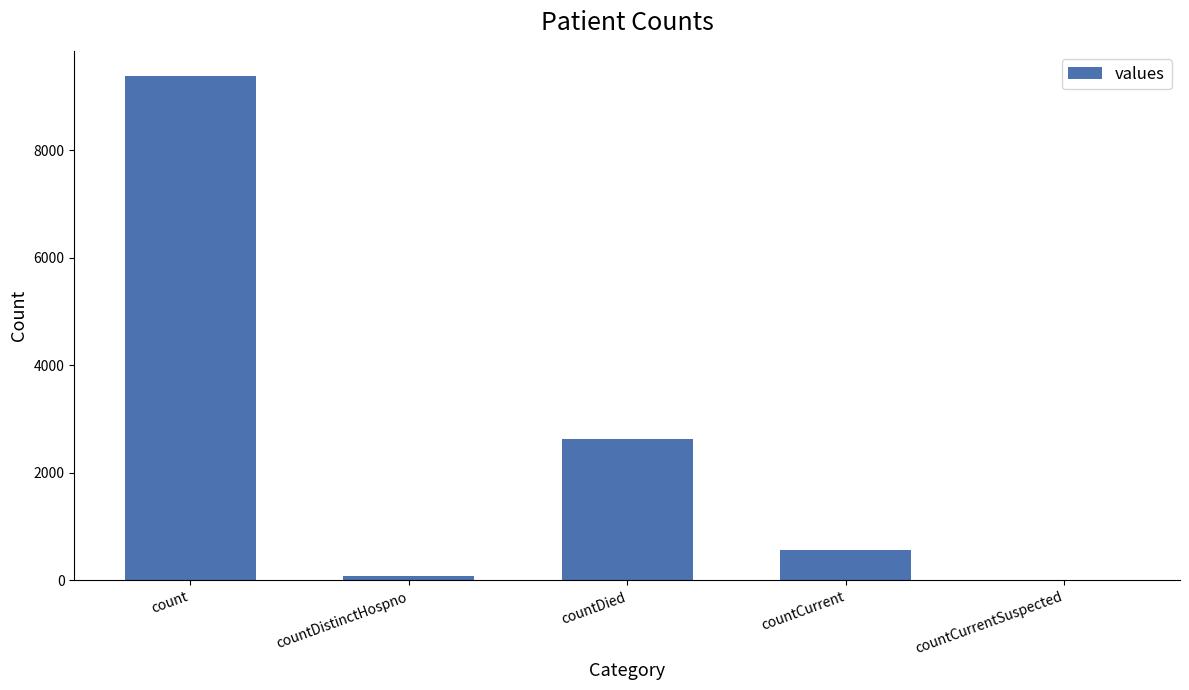

The chart shows a value of 16200 at count. True or false?

False